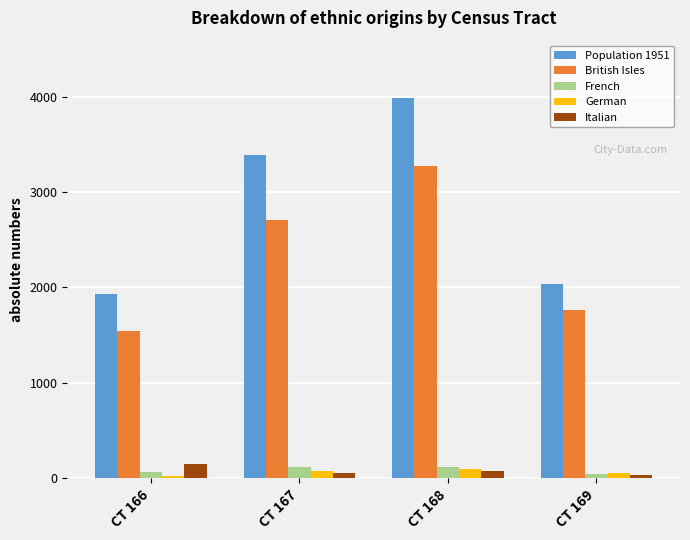

How many data points does each series have?

4